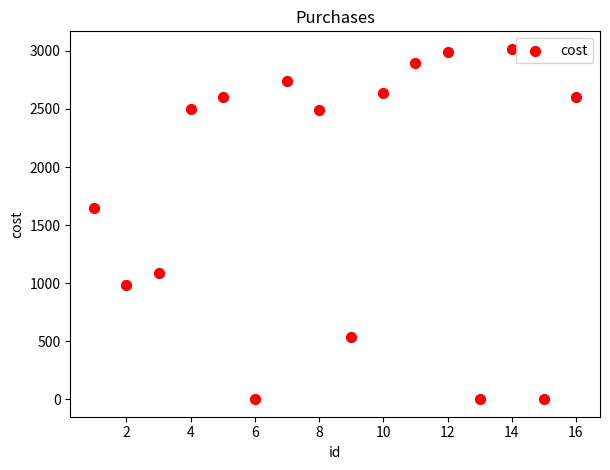

What Y value in the scatter plot is closest to 1509?

1651.2